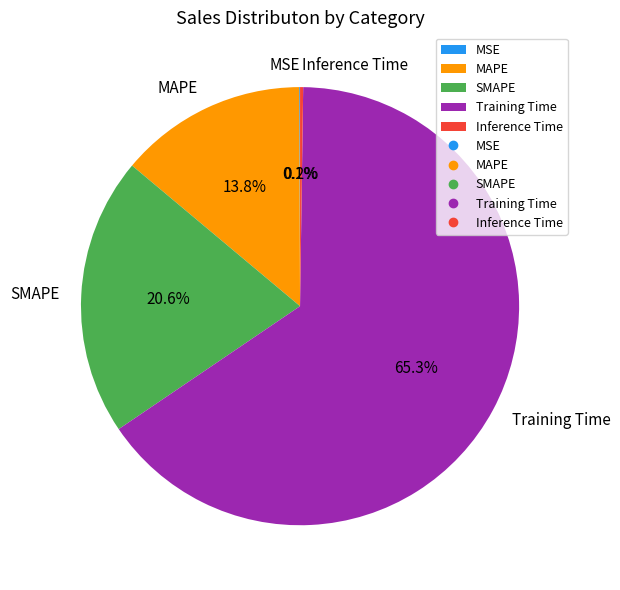

Combined, what portion of the pie is SMAPE and MAPE?

34.4%